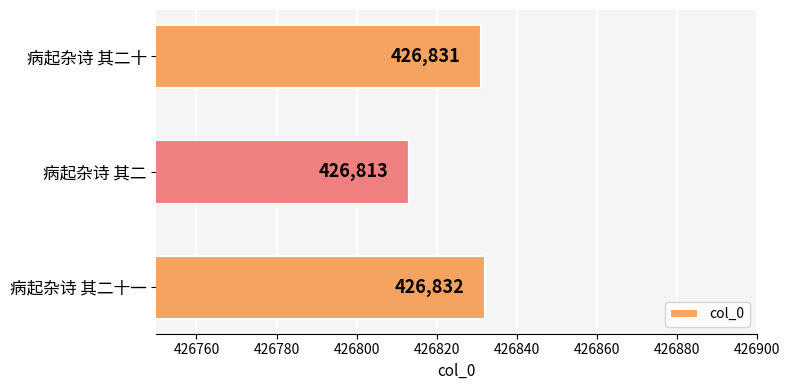

How many categories are shown in the chart?

3